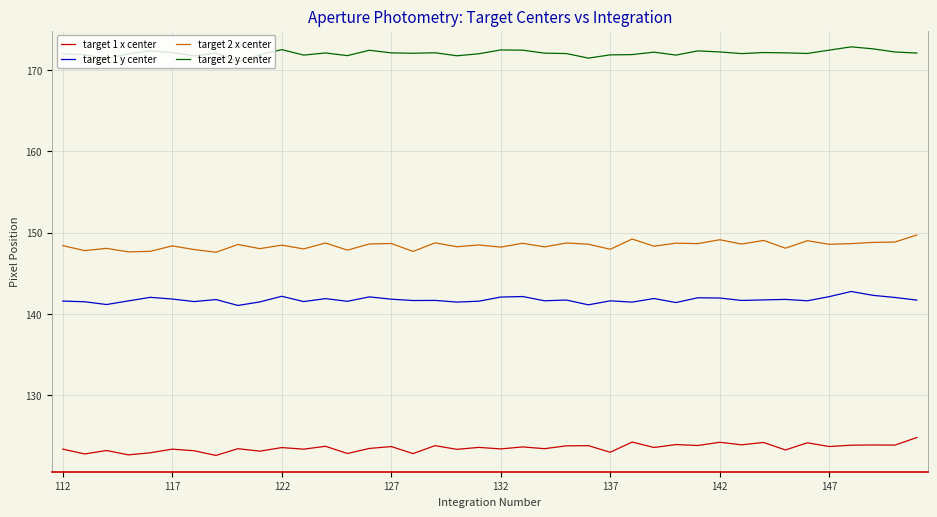

True or false: target 2 y center and target 1 x center cross at least once.

False